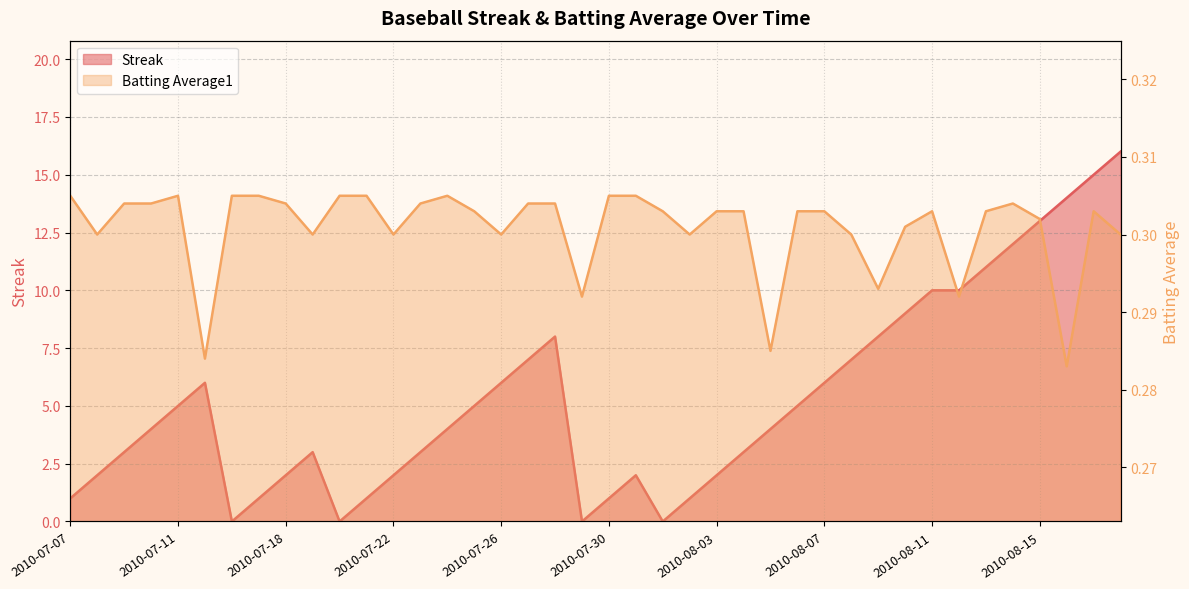

In Streak, how many points are lower than both neighbors (excluding endpoints)?

4